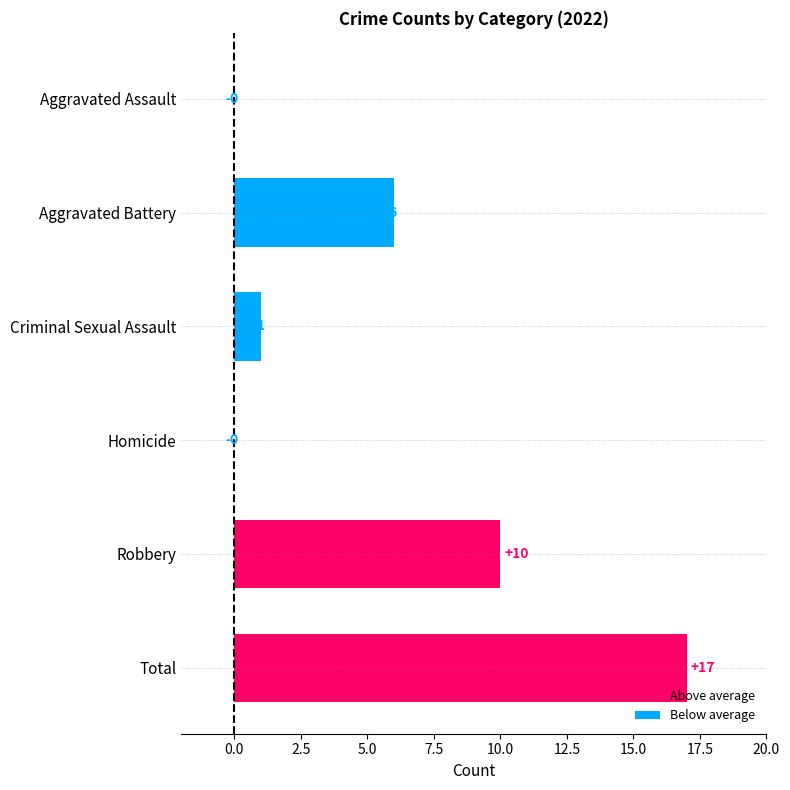

Which label corresponds to the largest value in the chart?

Total